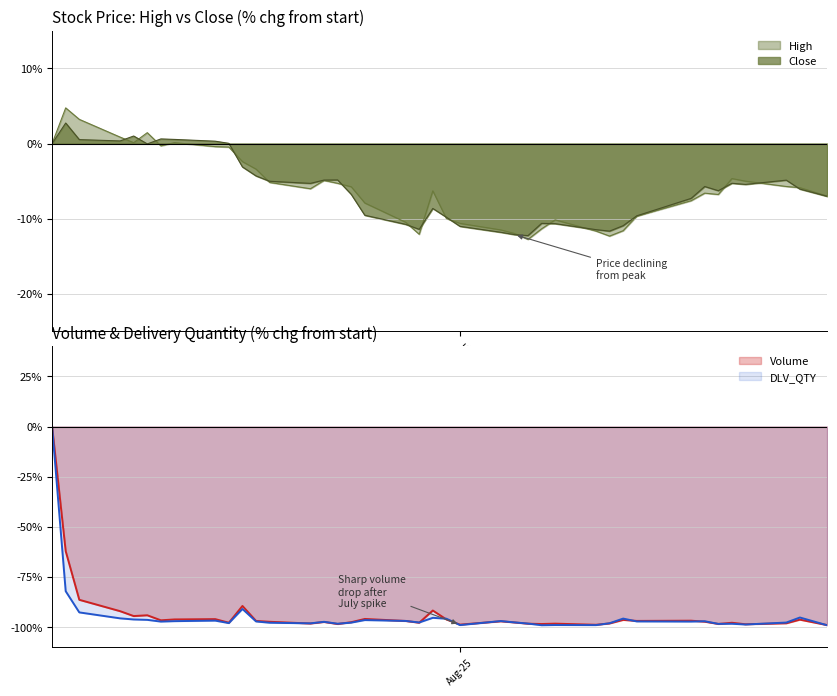

What is the label of the 8th point from the right?

2025-08-18